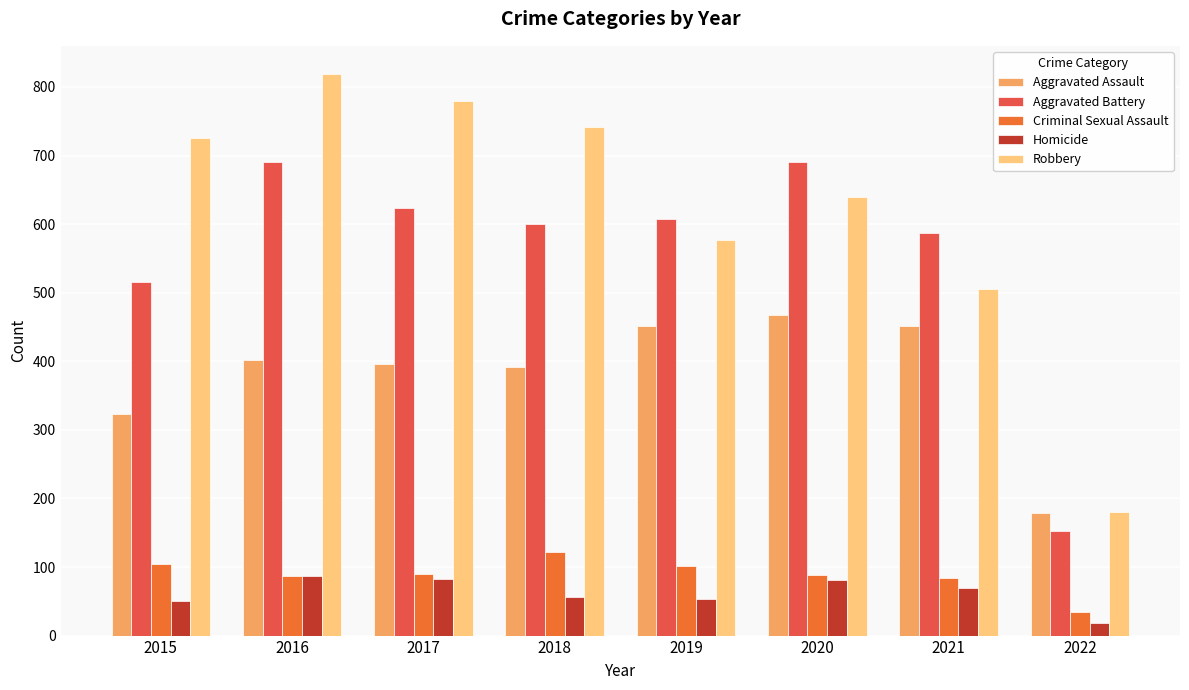

What is the difference between the Robbery values at 2018 and 2016?

78